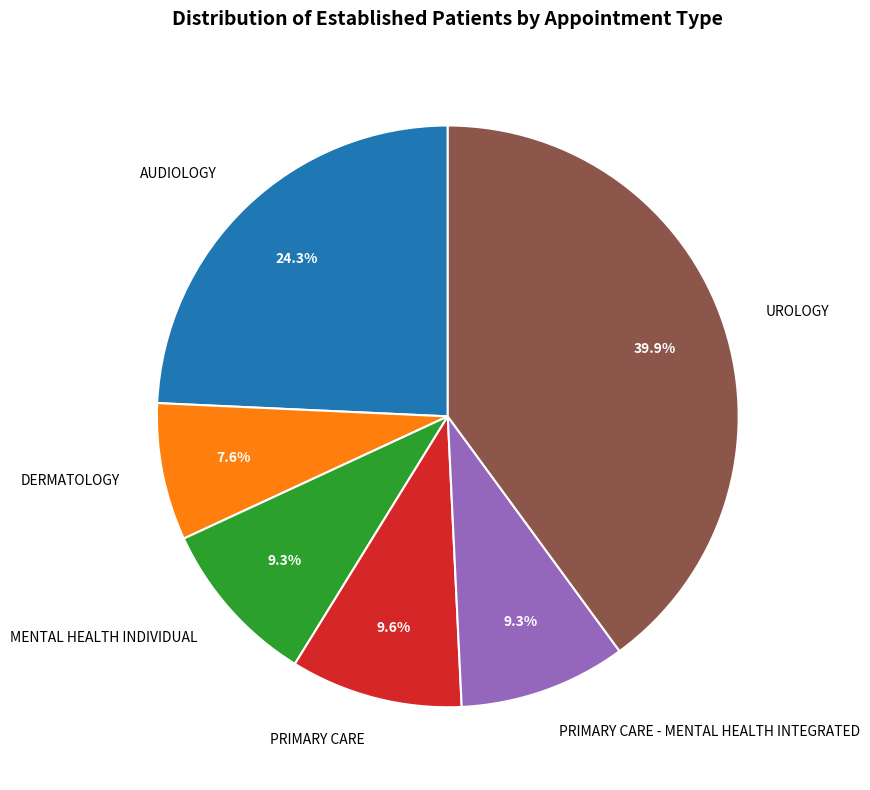

Does DERMATOLOGY account for over 50% of the chart?

No